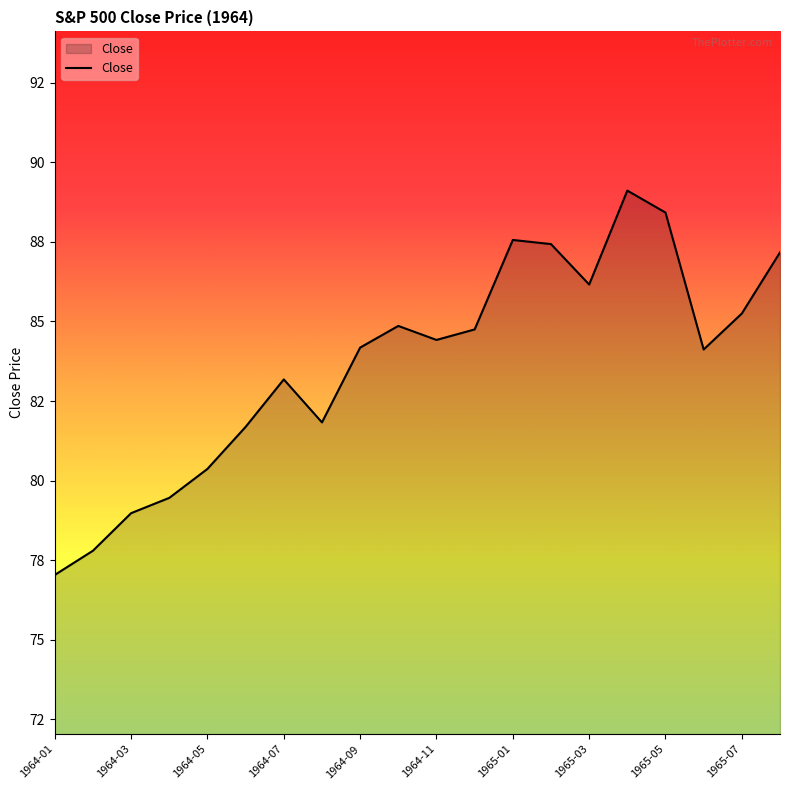

Does the chart display data point markers on the line(s)?

No